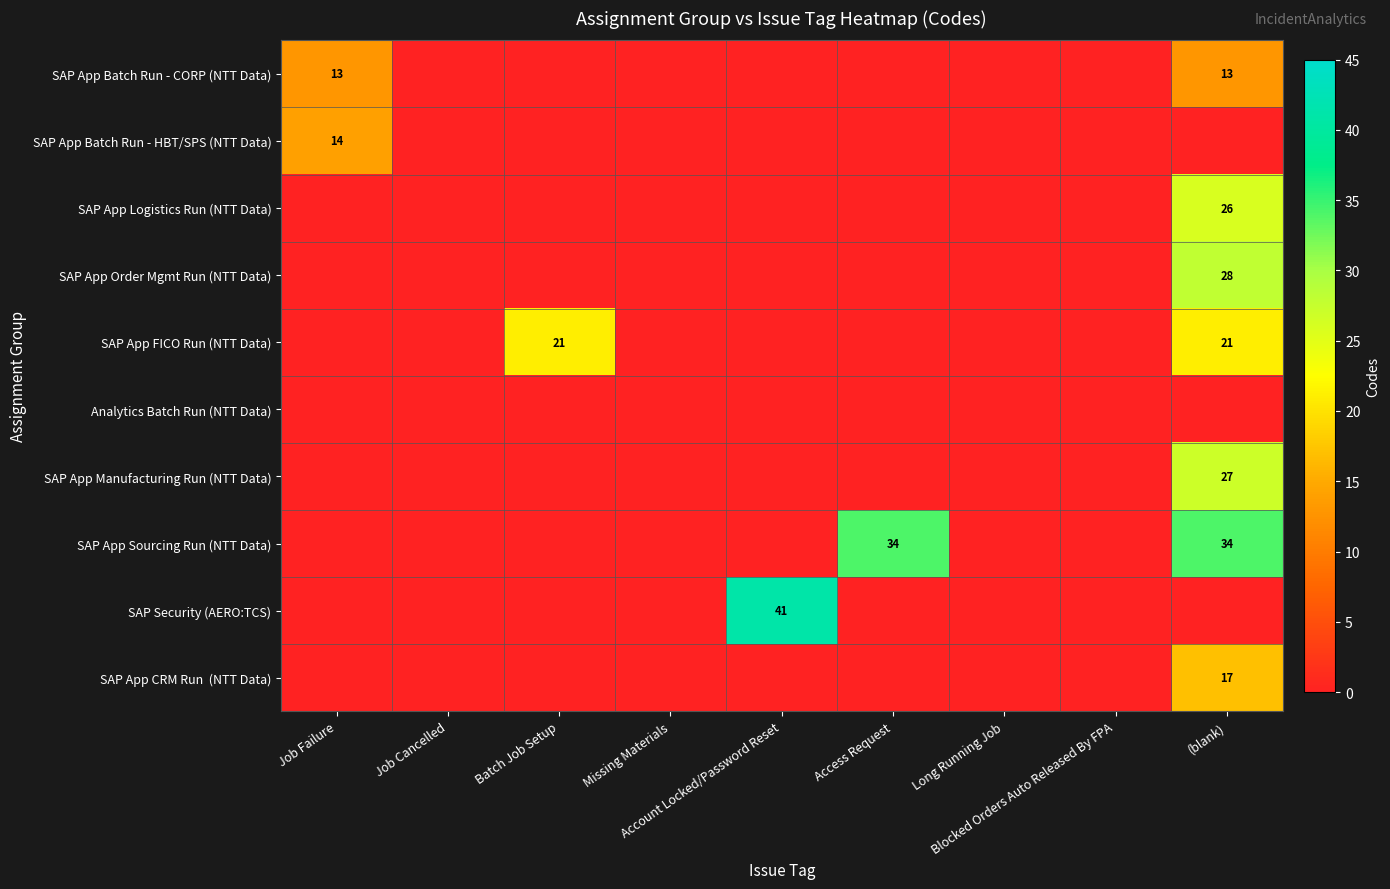

Is the value of SAP App Logistics Run (NTT Data) at Missing Materials greater than the value of SAP App Order Mgmt Run (NTT Data) at Missing Materials?

No